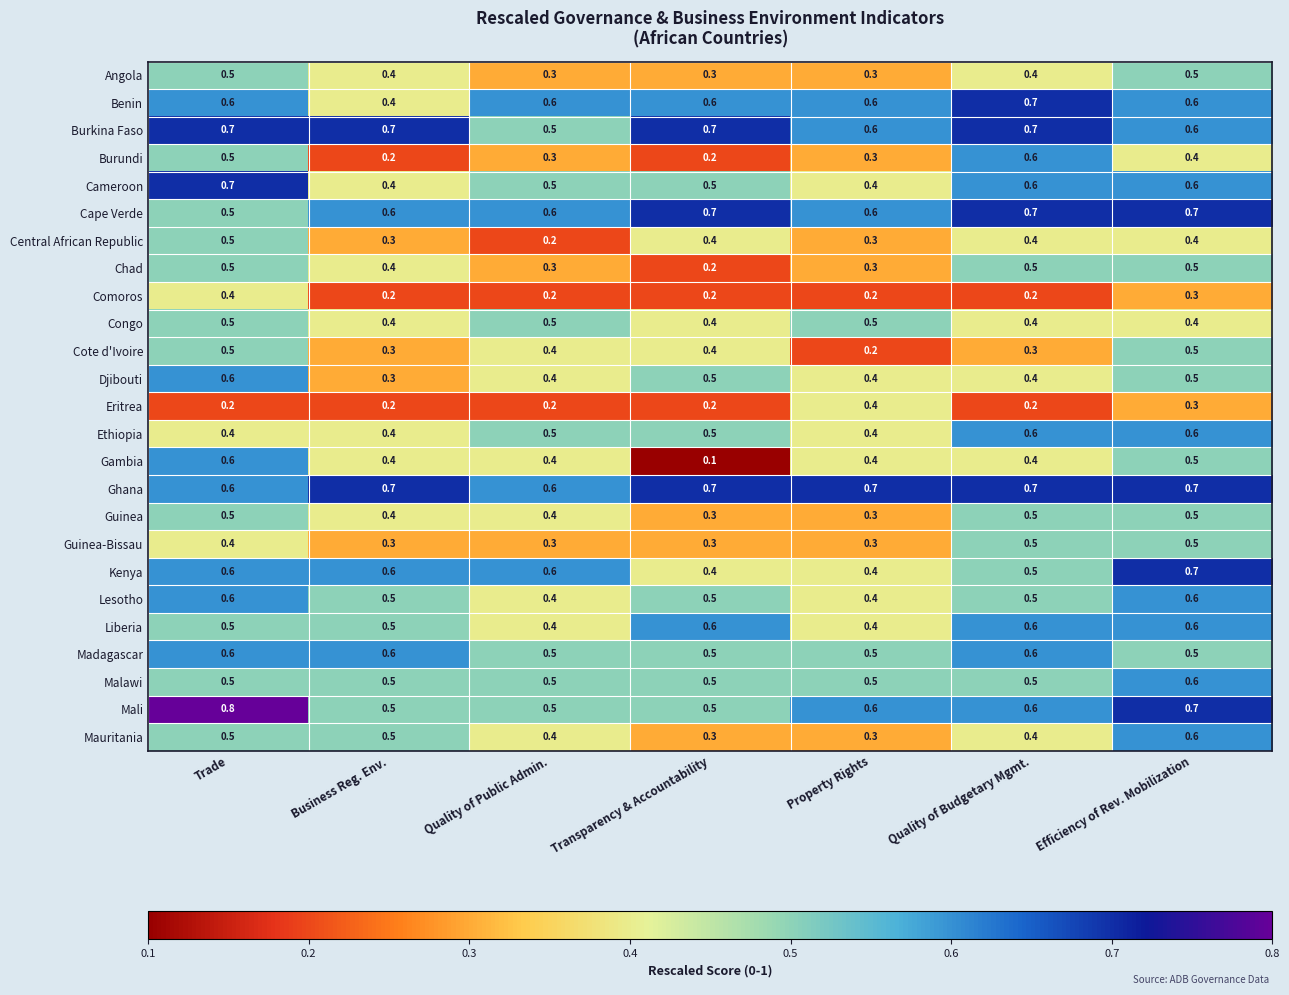

What is the sum of all Malawi values?

3.6